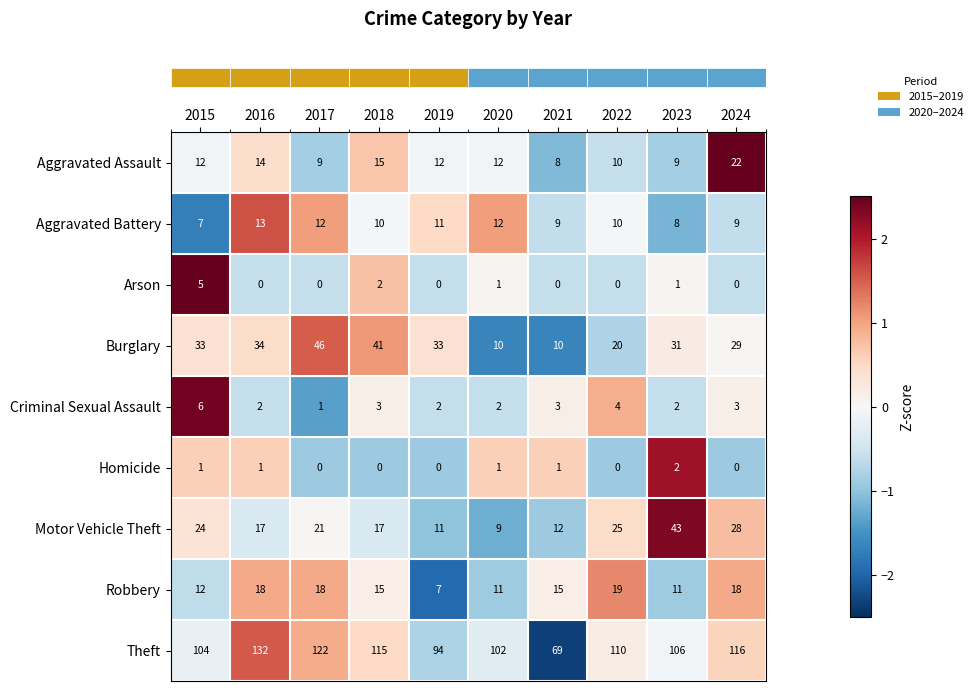

The Robbery series shows 4 at 2020. True or false?

False